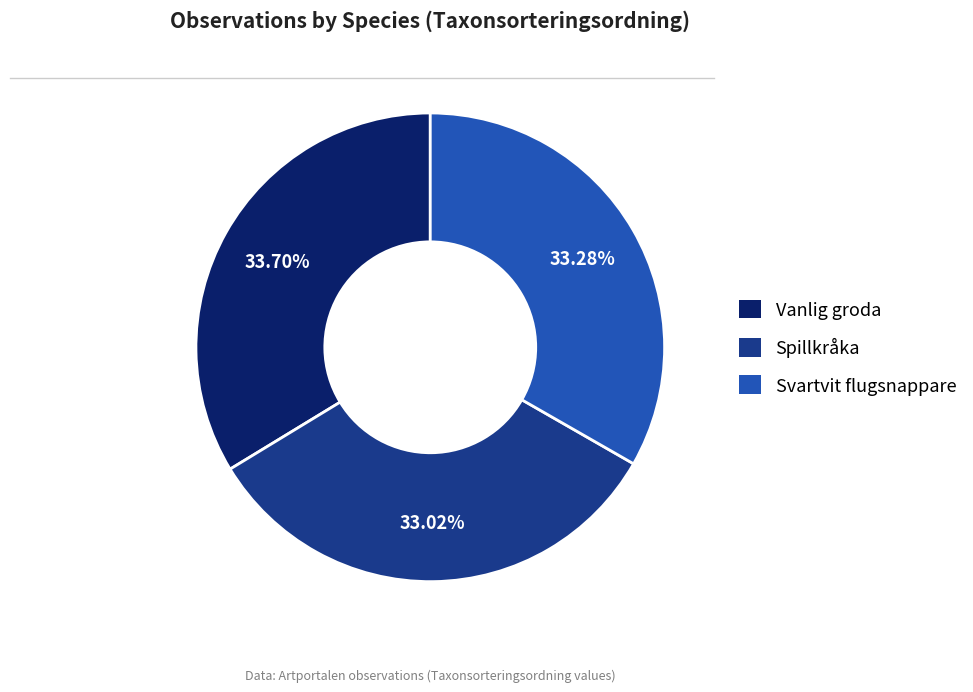

Combined, what portion of the pie is Svartvit flugsnappare and Spillkråka?

66.3%